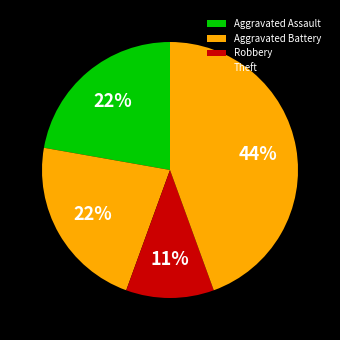

Which slice is the smallest?

Robbery